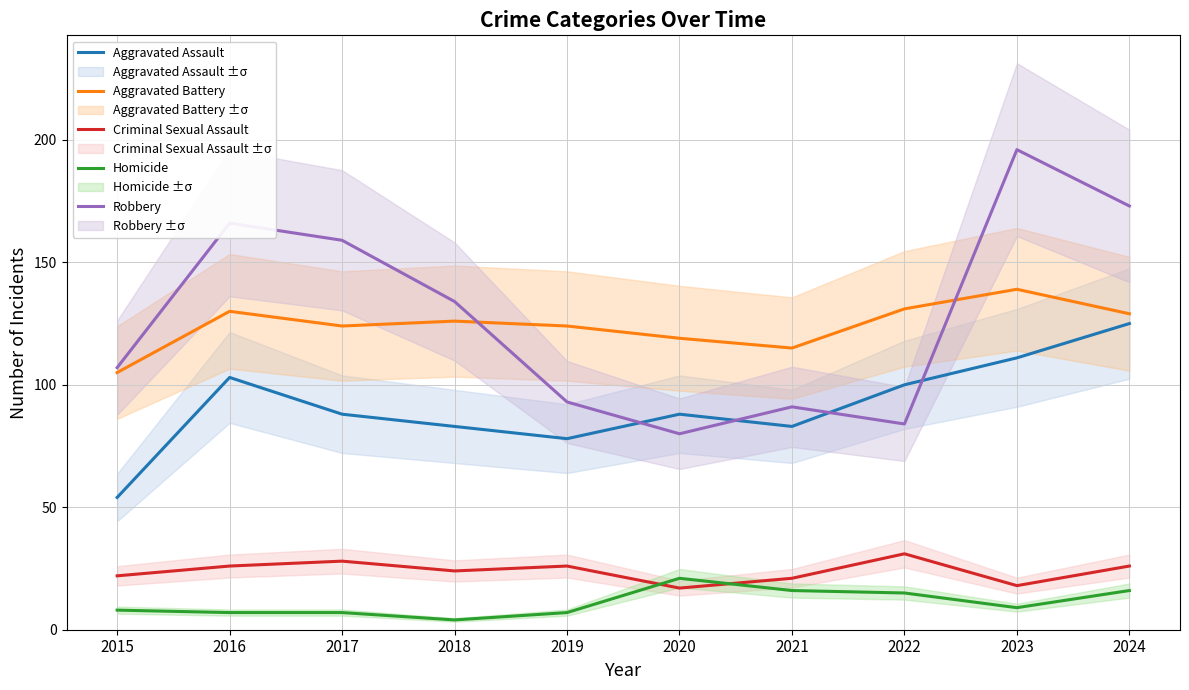

Reading left to right, list all the values displayed in this chart.

Aggravated Assault: 2015=54	2016=103	2017=88	2018=83	2019=78	2020=88	2021=83	2022=100	2023=111	2024=125
Aggravated Battery: 2015=105	2016=130	2017=124	2018=126	2019=124	2020=119	2021=115	2022=131	2023=139	2024=129
Criminal Sexual Assault: 2015=22	2016=26	2017=28	2018=24	2019=26	2020=17	2021=21	2022=31	2023=18	2024=26
Homicide: 2015=8	2016=7	2017=7	2018=4	2019=7	2020=21	2021=16	2022=15	2023=9	2024=16
Robbery: 2015=107	2016=166	2017=159	2018=134	2019=93	2020=80	2021=91	2022=84	2023=196	2024=173